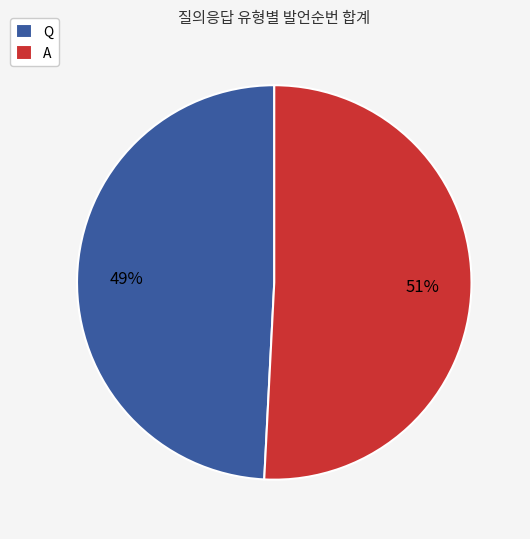

What is the majority slice?

A